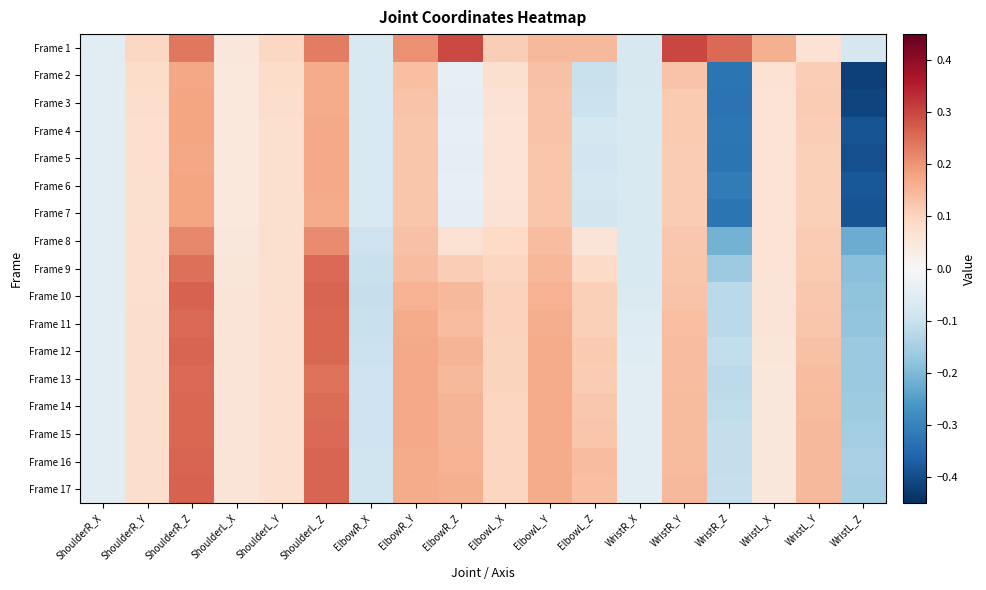

Reading left to right, extract all data points from this chart.

Frame 1: ShoulderR_X=-0.1	ShoulderR_Y=0.1	ShoulderR_Z=0.2	ShoulderL_X=0.1	ShoulderL_Y=0.1	ShoulderL_Z=0.2	ElbowR_X=-0.1	ElbowR_Y=0.2	ElbowR_Z=0.3	ElbowL_X=0.1	ElbowL_Y=0.1	ElbowL_Z=0.1	WristR_X=-0.1	WristR_Y=0.3	WristR_Z=0.3	WristL_X=0.2	WristL_Y=0.1	WristL_Z=-0.1
Frame 2: ShoulderR_X=-0.1	ShoulderR_Y=0.1	ShoulderR_Z=0.2	ShoulderL_X=0.0	ShoulderL_Y=0.1	ShoulderL_Z=0.2	ElbowR_X=-0.1	ElbowR_Y=0.1	ElbowR_Z=-0.0	ElbowL_X=0.1	ElbowL_Y=0.1	ElbowL_Z=-0.1	WristR_X=-0.1	WristR_Y=0.1	WristR_Z=-0.3	WristL_X=0.1	WristL_Y=0.1	WristL_Z=-0.4
Frame 3: ShoulderR_X=-0.1	ShoulderR_Y=0.1	ShoulderR_Z=0.2	ShoulderL_X=0.0	ShoulderL_Y=0.1	ShoulderL_Z=0.2	ElbowR_X=-0.1	ElbowR_Y=0.1	ElbowR_Z=-0.0	ElbowL_X=0.1	ElbowL_Y=0.1	ElbowL_Z=-0.1	WristR_X=-0.1	WristR_Y=0.1	WristR_Z=-0.3	WristL_X=0.1	WristL_Y=0.1	WristL_Z=-0.4
Frame 4: ShoulderR_X=-0.0	ShoulderR_Y=0.1	ShoulderR_Z=0.2	ShoulderL_X=0.0	ShoulderL_Y=0.1	ShoulderL_Z=0.2	ElbowR_X=-0.1	ElbowR_Y=0.1	ElbowR_Z=-0.0	ElbowL_X=0.1	ElbowL_Y=0.1	ElbowL_Z=-0.1	WristR_X=-0.1	WristR_Y=0.1	WristR_Z=-0.3	WristL_X=0.1	WristL_Y=0.1	WristL_Z=-0.4
Frame 5: ShoulderR_X=-0.0	ShoulderR_Y=0.1	ShoulderR_Z=0.2	ShoulderL_X=0.0	ShoulderL_Y=0.1	ShoulderL_Z=0.2	ElbowR_X=-0.1	ElbowR_Y=0.1	ElbowR_Z=-0.0	ElbowL_X=0.1	ElbowL_Y=0.1	ElbowL_Z=-0.1	WristR_X=-0.1	WristR_Y=0.1	WristR_Z=-0.3	WristL_X=0.1	WristL_Y=0.1	WristL_Z=-0.4
Frame 6: ShoulderR_X=-0.0	ShoulderR_Y=0.1	ShoulderR_Z=0.2	ShoulderL_X=0.0	ShoulderL_Y=0.1	ShoulderL_Z=0.2	ElbowR_X=-0.1	ElbowR_Y=0.1	ElbowR_Z=-0.0	ElbowL_X=0.1	ElbowL_Y=0.1	ElbowL_Z=-0.1	WristR_X=-0.1	WristR_Y=0.1	WristR_Z=-0.3	WristL_X=0.1	WristL_Y=0.1	WristL_Z=-0.4
Frame 7: ShoulderR_X=-0.0	ShoulderR_Y=0.1	ShoulderR_Z=0.2	ShoulderL_X=0.0	ShoulderL_Y=0.1	ShoulderL_Z=0.2	ElbowR_X=-0.1	ElbowR_Y=0.1	ElbowR_Z=-0.0	ElbowL_X=0.1	ElbowL_Y=0.1	ElbowL_Z=-0.1	WristR_X=-0.1	WristR_Y=0.1	WristR_Z=-0.3	WristL_X=0.1	WristL_Y=0.1	WristL_Z=-0.4
Frame 8: ShoulderR_X=-0.1	ShoulderR_Y=0.1	ShoulderR_Z=0.2	ShoulderL_X=0.1	ShoulderL_Y=0.1	ShoulderL_Z=0.2	ElbowR_X=-0.1	ElbowR_Y=0.1	ElbowR_Z=0.1	ElbowL_X=0.1	ElbowL_Y=0.1	ElbowL_Z=0.1	WristR_X=-0.1	WristR_Y=0.1	WristR_Z=-0.2	WristL_X=0.1	WristL_Y=0.1	WristL_Z=-0.2
Frame 9: ShoulderR_X=-0.1	ShoulderR_Y=0.1	ShoulderR_Z=0.2	ShoulderL_X=0.1	ShoulderL_Y=0.1	ShoulderL_Z=0.3	ElbowR_X=-0.1	ElbowR_Y=0.1	ElbowR_Z=0.1	ElbowL_X=0.1	ElbowL_Y=0.1	ElbowL_Z=0.1	WristR_X=-0.1	WristR_Y=0.1	WristR_Z=-0.2	WristL_X=0.1	WristL_Y=0.1	WristL_Z=-0.2
Frame 10: ShoulderR_X=-0.1	ShoulderR_Y=0.1	ShoulderR_Z=0.3	ShoulderL_X=0.1	ShoulderL_Y=0.1	ShoulderL_Z=0.3	ElbowR_X=-0.1	ElbowR_Y=0.2	ElbowR_Z=0.1	ElbowL_X=0.1	ElbowL_Y=0.2	ElbowL_Z=0.1	WristR_X=-0.1	WristR_Y=0.1	WristR_Z=-0.1	WristL_X=0.1	WristL_Y=0.1	WristL_Z=-0.2
Frame 11: ShoulderR_X=-0.1	ShoulderR_Y=0.1	ShoulderR_Z=0.3	ShoulderL_X=0.1	ShoulderL_Y=0.1	ShoulderL_Z=0.3	ElbowR_X=-0.1	ElbowR_Y=0.2	ElbowR_Z=0.1	ElbowL_X=0.1	ElbowL_Y=0.2	ElbowL_Z=0.1	WristR_X=-0.1	WristR_Y=0.1	WristR_Z=-0.1	WristL_X=0.1	WristL_Y=0.1	WristL_Z=-0.2
Frame 12: ShoulderR_X=-0.0	ShoulderR_Y=0.1	ShoulderR_Z=0.3	ShoulderL_X=0.1	ShoulderL_Y=0.1	ShoulderL_Z=0.3	ElbowR_X=-0.1	ElbowR_Y=0.2	ElbowR_Z=0.2	ElbowL_X=0.1	ElbowL_Y=0.2	ElbowL_Z=0.1	WristR_X=-0.1	WristR_Y=0.1	WristR_Z=-0.1	WristL_X=0.1	WristL_Y=0.1	WristL_Z=-0.2
Frame 13: ShoulderR_X=-0.0	ShoulderR_Y=0.1	ShoulderR_Z=0.3	ShoulderL_X=0.1	ShoulderL_Y=0.1	ShoulderL_Z=0.2	ElbowR_X=-0.1	ElbowR_Y=0.2	ElbowR_Z=0.1	ElbowL_X=0.1	ElbowL_Y=0.2	ElbowL_Z=0.1	WristR_X=-0.0	WristR_Y=0.1	WristR_Z=-0.1	WristL_X=0.1	WristL_Y=0.1	WristL_Z=-0.2
Frame 14: ShoulderR_X=-0.0	ShoulderR_Y=0.1	ShoulderR_Z=0.3	ShoulderL_X=0.1	ShoulderL_Y=0.1	ShoulderL_Z=0.3	ElbowR_X=-0.1	ElbowR_Y=0.2	ElbowR_Z=0.2	ElbowL_X=0.1	ElbowL_Y=0.2	ElbowL_Z=0.1	WristR_X=-0.0	WristR_Y=0.1	WristR_Z=-0.1	WristL_X=0.1	WristL_Y=0.1	WristL_Z=-0.2
Frame 15: ShoulderR_X=-0.0	ShoulderR_Y=0.1	ShoulderR_Z=0.3	ShoulderL_X=0.1	ShoulderL_Y=0.1	ShoulderL_Z=0.3	ElbowR_X=-0.1	ElbowR_Y=0.2	ElbowR_Z=0.2	ElbowL_X=0.1	ElbowL_Y=0.2	ElbowL_Z=0.1	WristR_X=-0.0	WristR_Y=0.1	WristR_Z=-0.1	WristL_X=0.0	WristL_Y=0.1	WristL_Z=-0.2
Frame 16: ShoulderR_X=-0.0	ShoulderR_Y=0.1	ShoulderR_Z=0.3	ShoulderL_X=0.1	ShoulderL_Y=0.1	ShoulderL_Z=0.3	ElbowR_X=-0.1	ElbowR_Y=0.2	ElbowR_Z=0.2	ElbowL_X=0.1	ElbowL_Y=0.2	ElbowL_Z=0.1	WristR_X=-0.0	WristR_Y=0.1	WristR_Z=-0.1	WristL_X=0.0	WristL_Y=0.1	WristL_Z=-0.1
Frame 17: ShoulderR_X=-0.0	ShoulderR_Y=0.1	ShoulderR_Z=0.3	ShoulderL_X=0.1	ShoulderL_Y=0.1	ShoulderL_Z=0.3	ElbowR_X=-0.1	ElbowR_Y=0.2	ElbowR_Z=0.2	ElbowL_X=0.1	ElbowL_Y=0.2	ElbowL_Z=0.1	WristR_X=-0.0	WristR_Y=0.1	WristR_Z=-0.1	WristL_X=0.0	WristL_Y=0.1	WristL_Z=-0.1